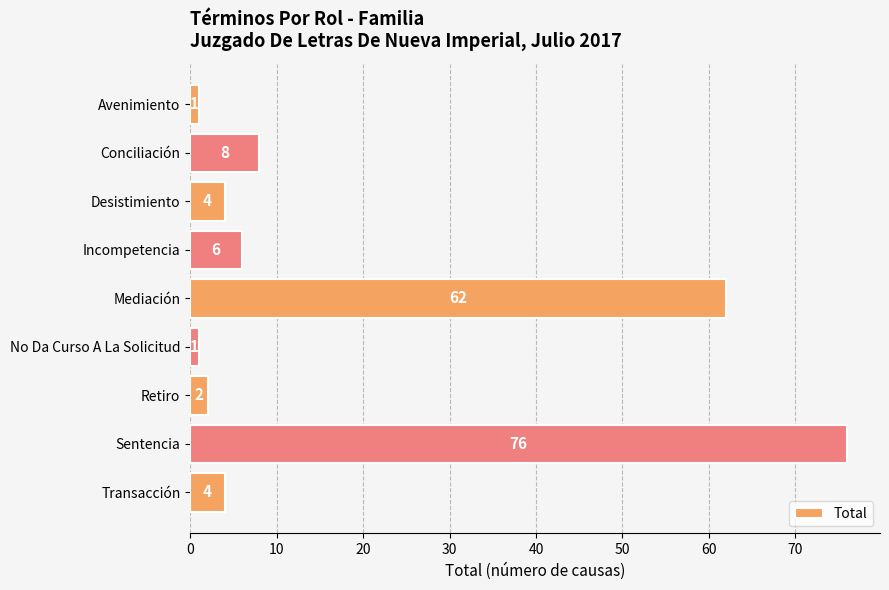

Which has a higher value, Mediación or No Da Curso A La Solicitud?

Mediación